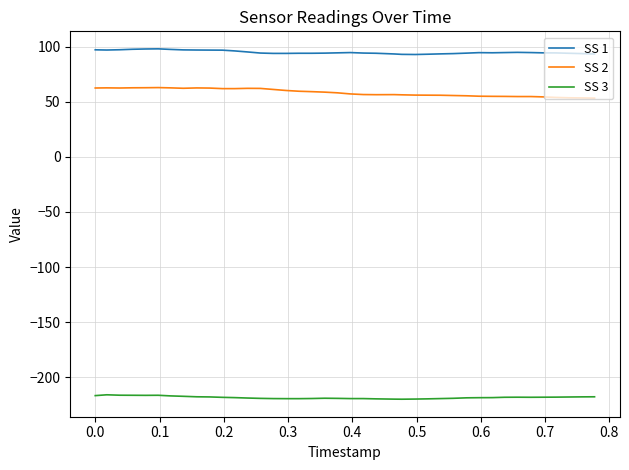

True or false: SS 3 has more than 2 interior local peaks.

True